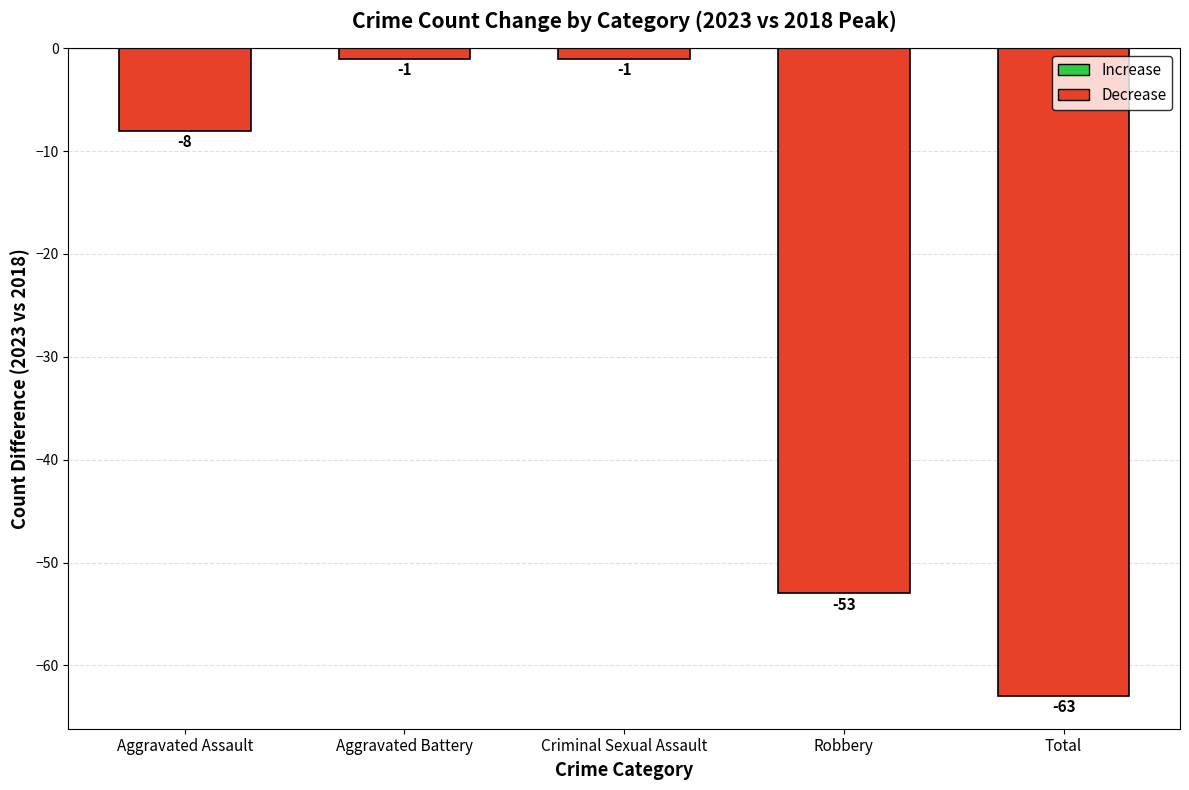

Between Aggravated Battery and Total, which is larger?

Aggravated Battery